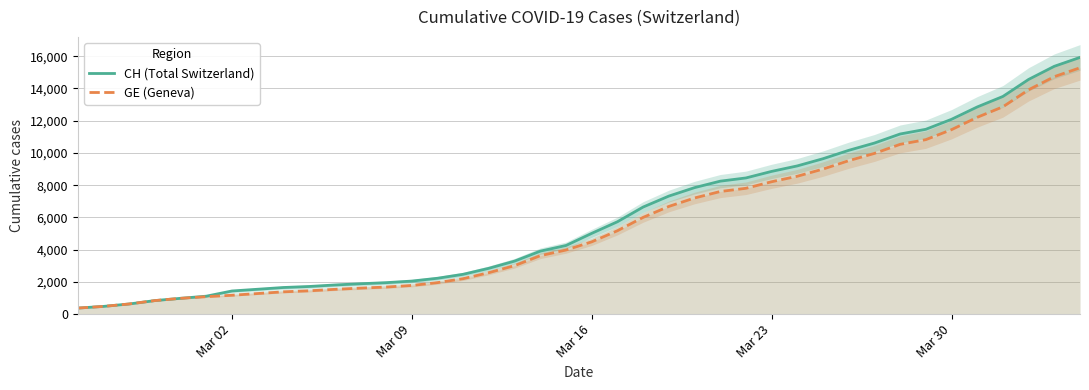

True or false: GE (Geneva) and CH (Total Switzerland) cross at least once.

False